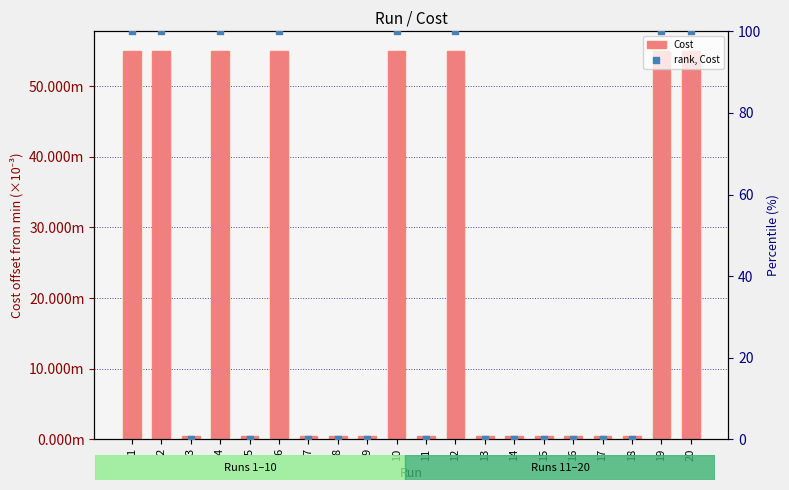

Which series has the largest total across all categories?

rank, Cost